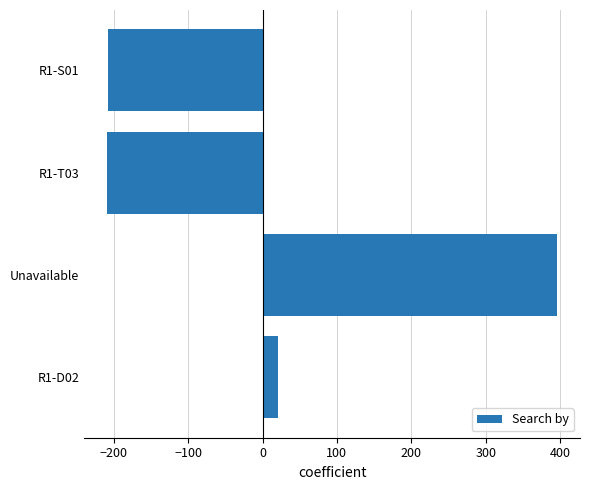

What value does the data have at Unavailable?

396.5